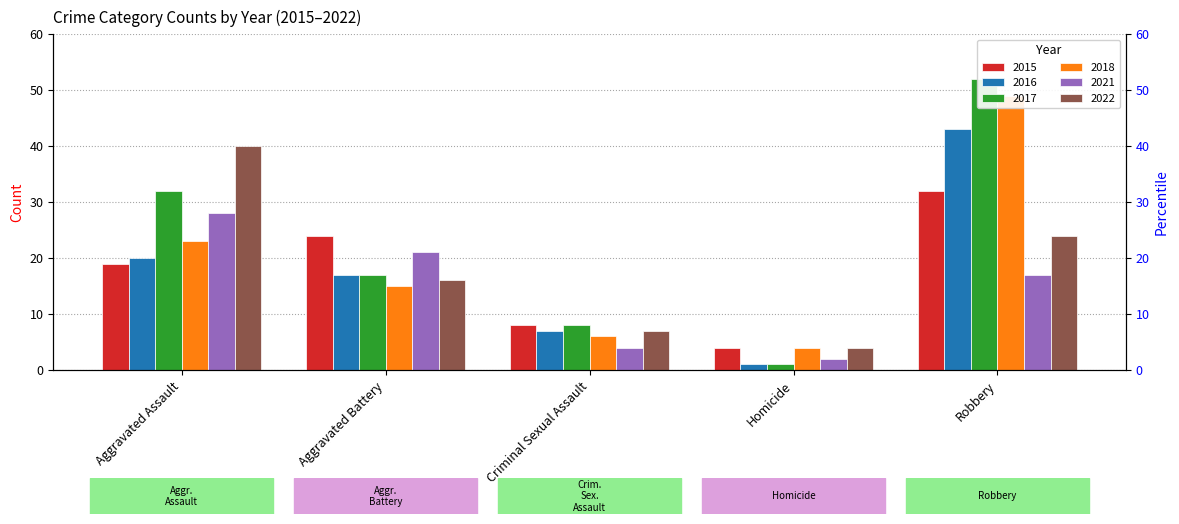

What is the label of the 1st bar from the left?

Aggravated Assault